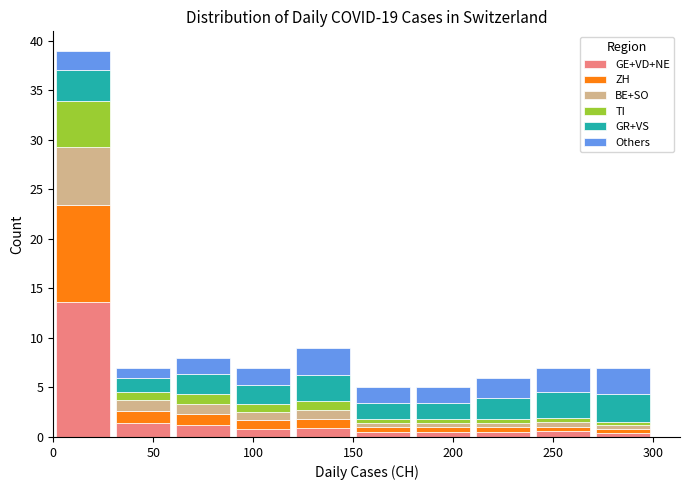

Which range on the x-axis has the tallest stacked bar (by total height)?

0 to 30